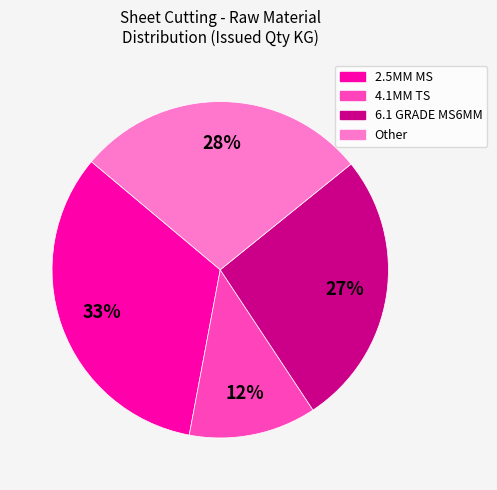

Between 4.1MM TS and Other, which is larger?

Other